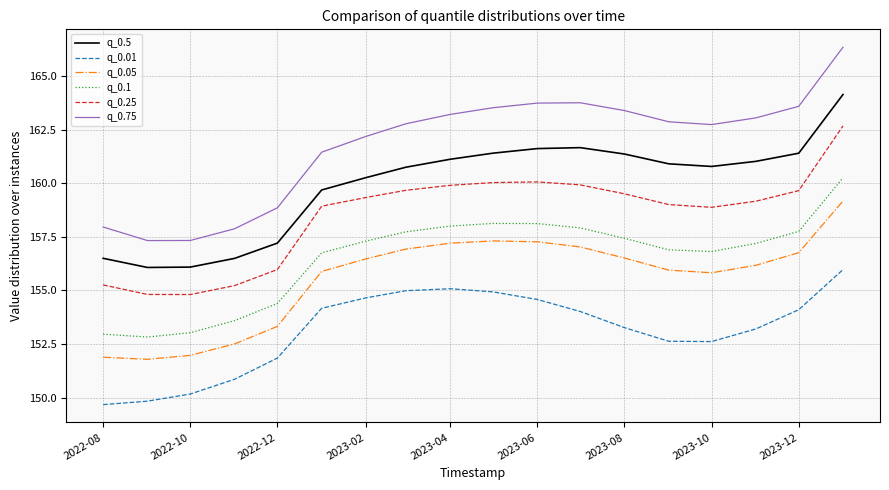

True or false: q_0.01 and q_0.1 cross at least once.

False